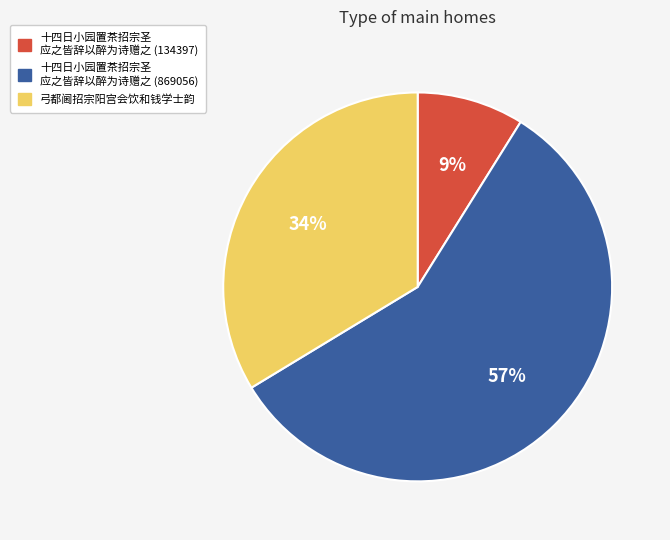

Which slice is the smallest?

十四日小园置茶招宗圣 应之皆辞以醉为诗赠之 (134397)